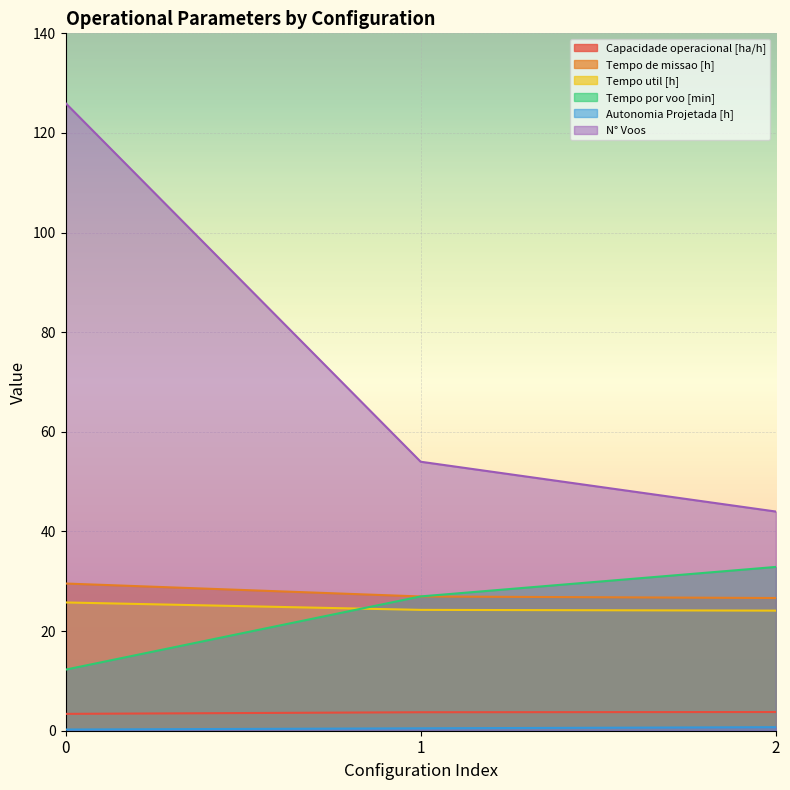

How many Capacidade operacional [ha/h] values are between 3 and 4?

3